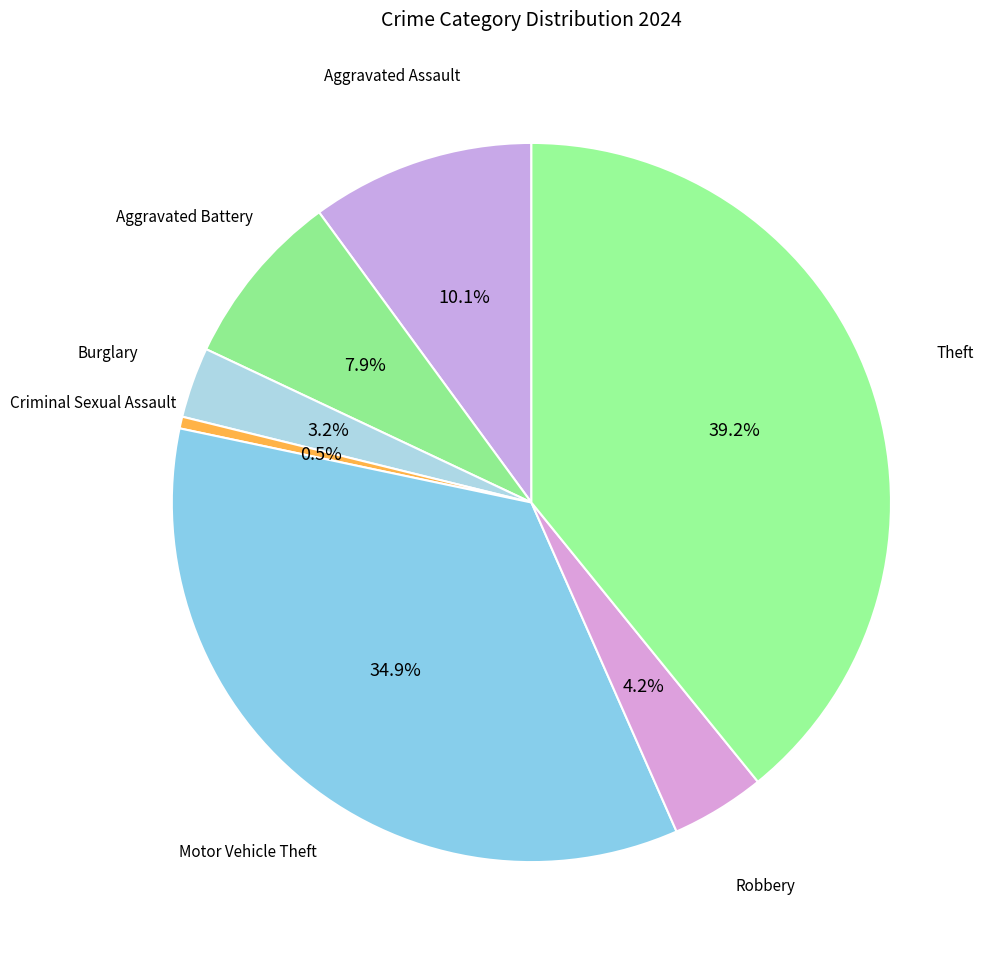

How many slices are in this pie chart?

7